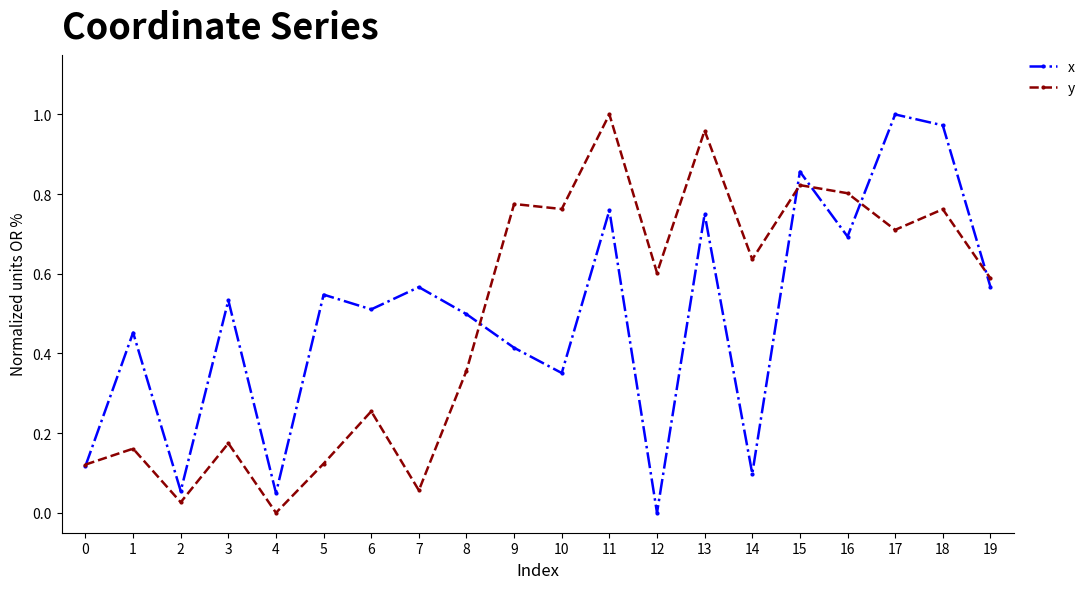

What is the total value across all series at 14?

0.7